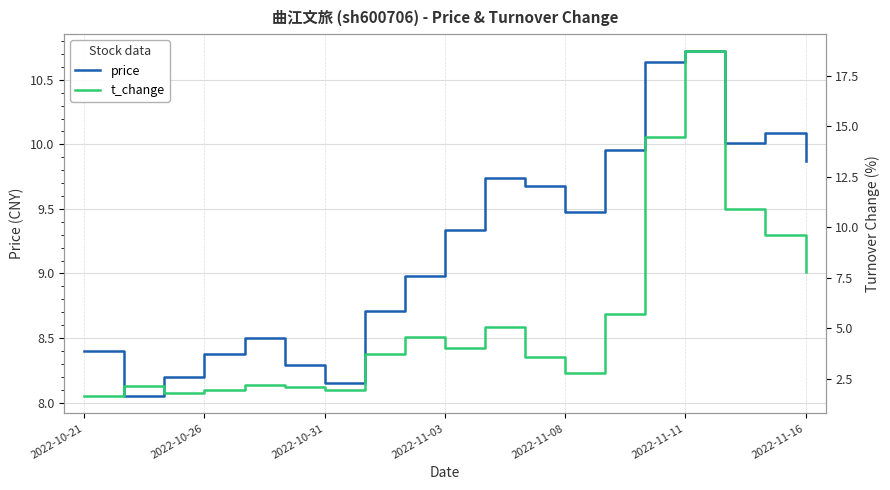

How many lines are shown in the chart?

2